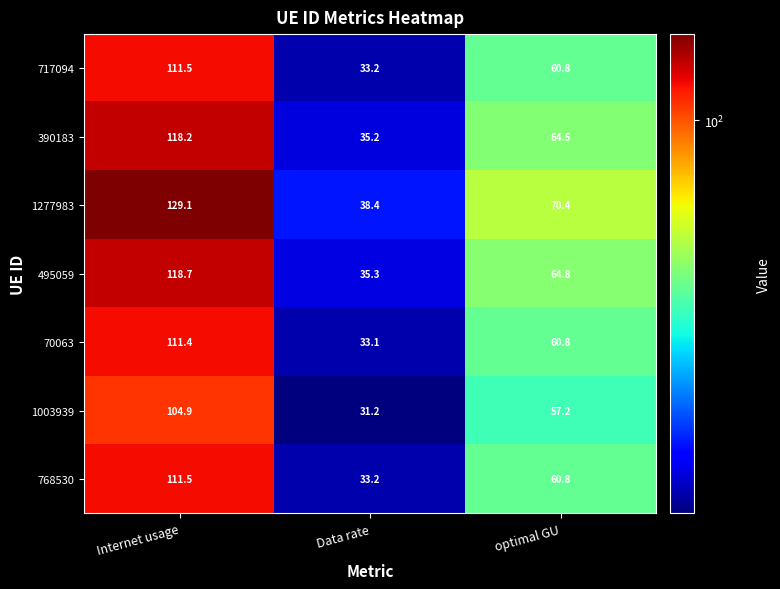

Reading right to left, transcribe all the data shown in this chart.

717094: optimal GU=60.8	Data rate=33.2	Internet usage=111.5
390183: optimal GU=64.5	Data rate=35.2	Internet usage=118.2
1277983: optimal GU=70.4	Data rate=38.4	Internet usage=129.1
495059: optimal GU=64.8	Data rate=35.3	Internet usage=118.7
70063: optimal GU=60.8	Data rate=33.1	Internet usage=111.4
1003939: optimal GU=57.2	Data rate=31.2	Internet usage=104.9
768530: optimal GU=60.8	Data rate=33.2	Internet usage=111.5